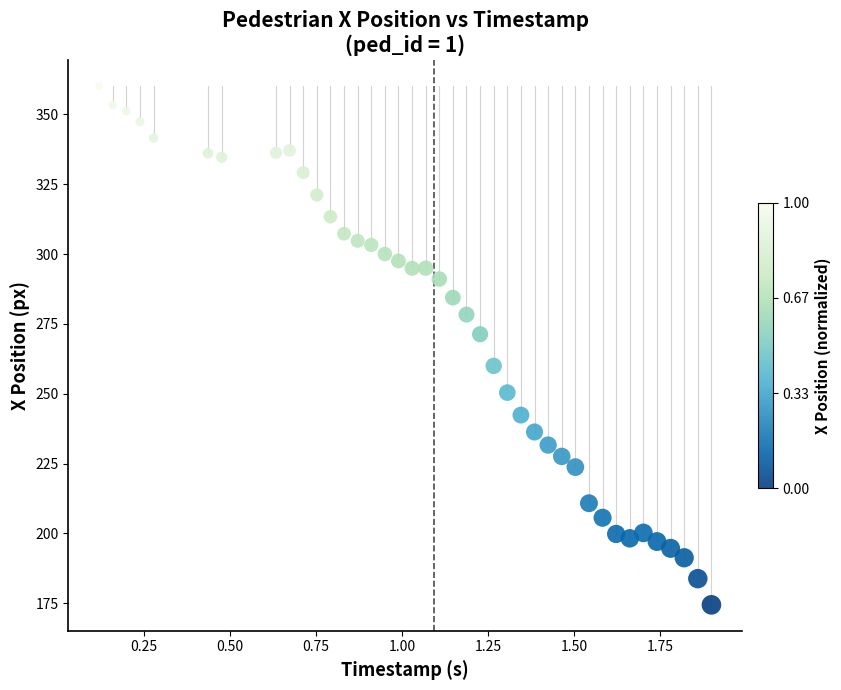

What is the range of X values (max minus min)?

1.8